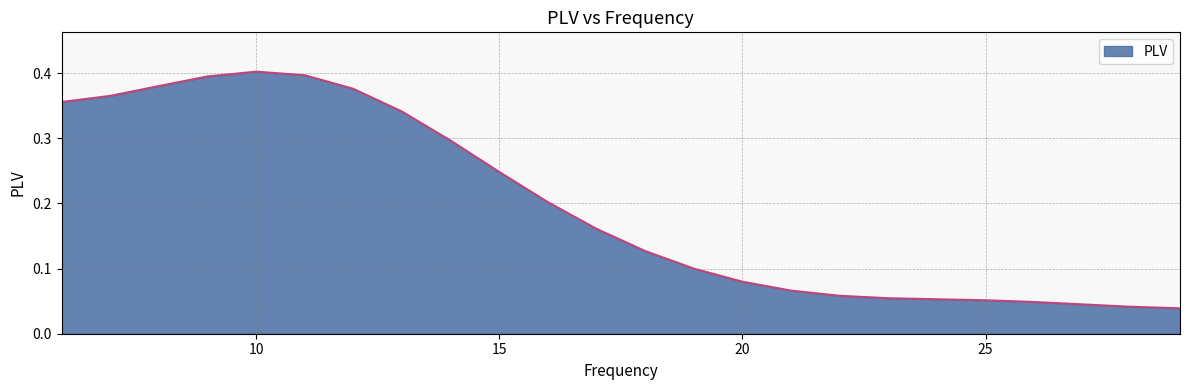

What is the average value?

0.2